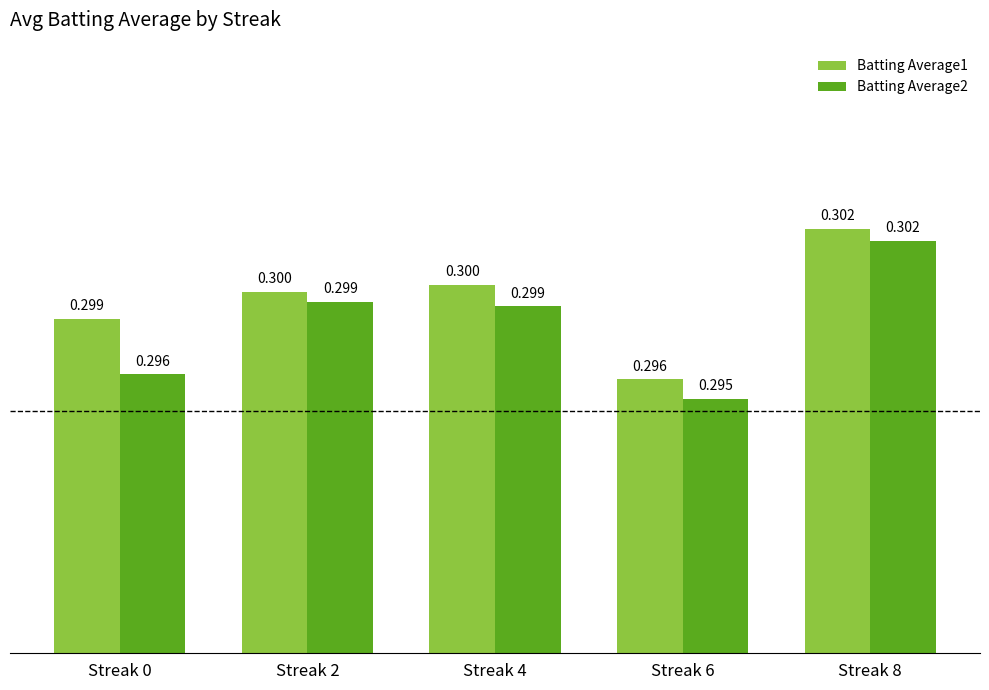

Is the value of Batting Average2 at Streak 8 greater than the value of Batting Average1 at Streak 0?

Yes